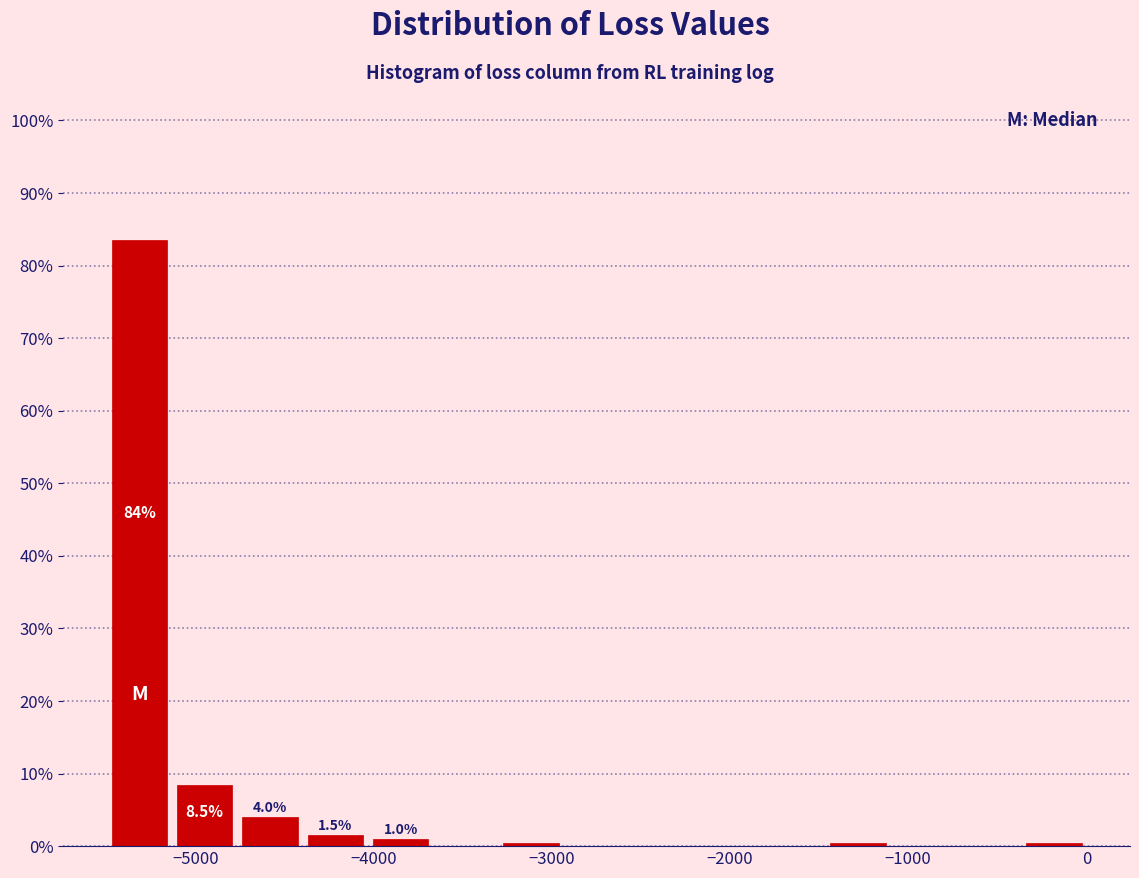

Around what value on the x-axis is the tallest bar? Give the approximate position of its centre, as read against the axis.

-5300